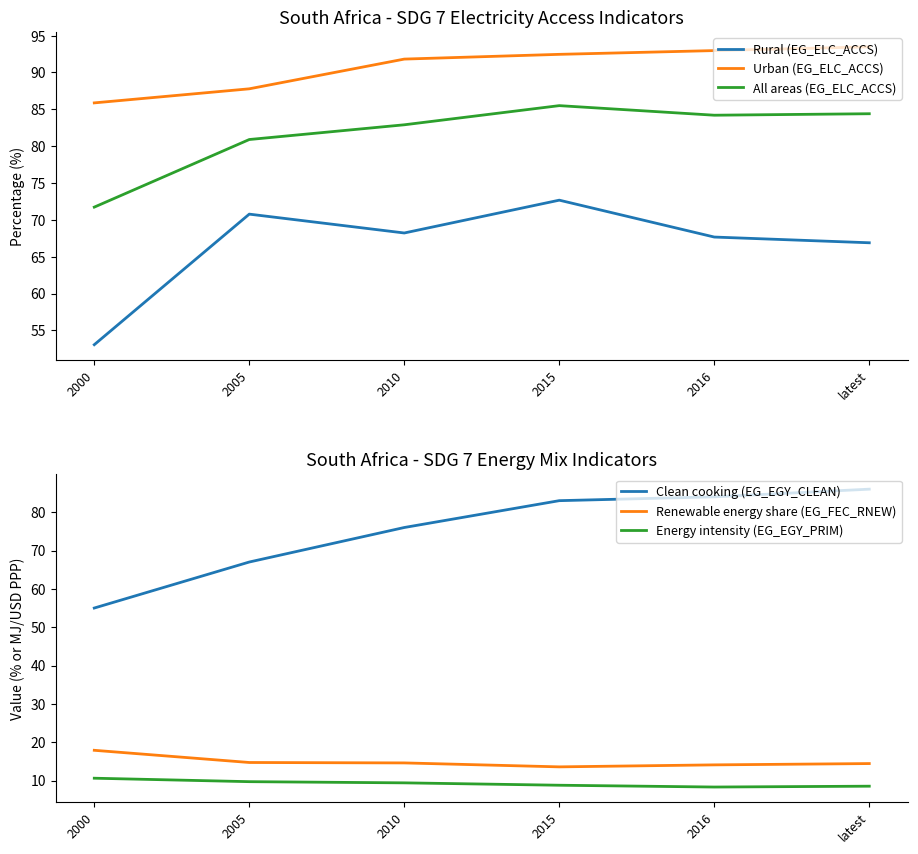

List the series in order of their peak value, lowest first.

Energy intensity (EG_EGY_PRIM), Renewable energy share (EG_FEC_RNEW), Rural (EG_ELC_ACCS), All areas (EG_ELC_ACCS), Clean cooking (EG_EGY_CLEAN), Urban (EG_ELC_ACCS)